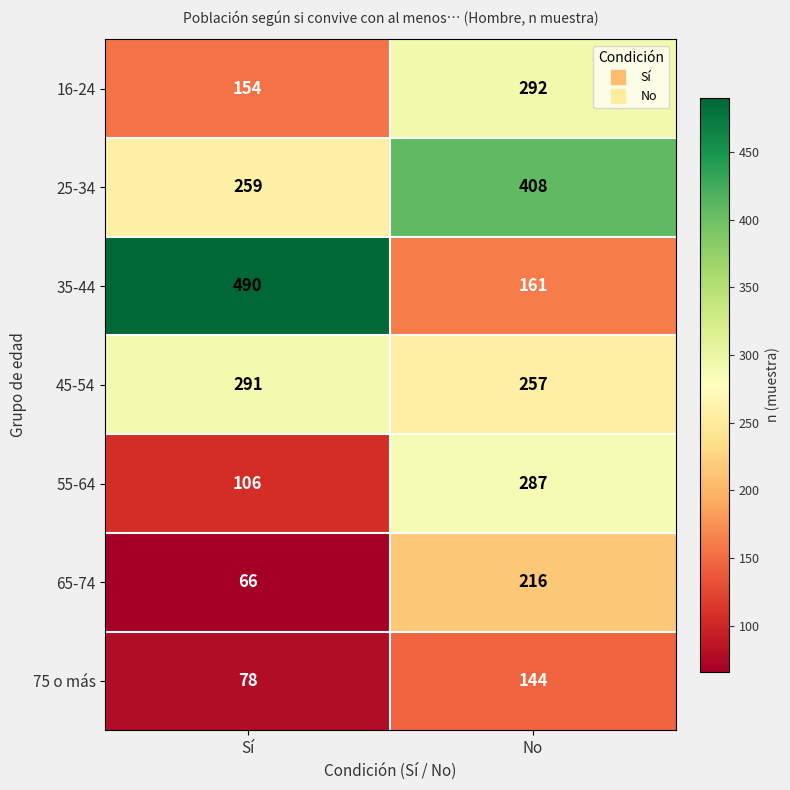

What is the sum of the 45-54 values at Sí and No?

548